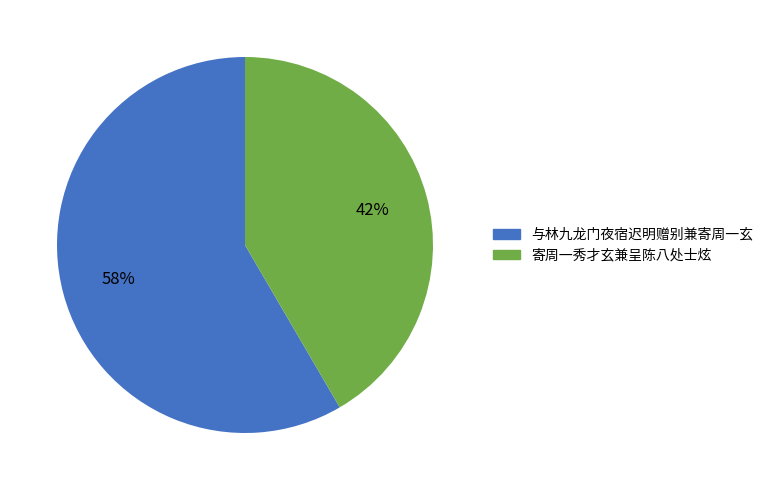

To the nearest percent, what is the average slice percentage?

50%